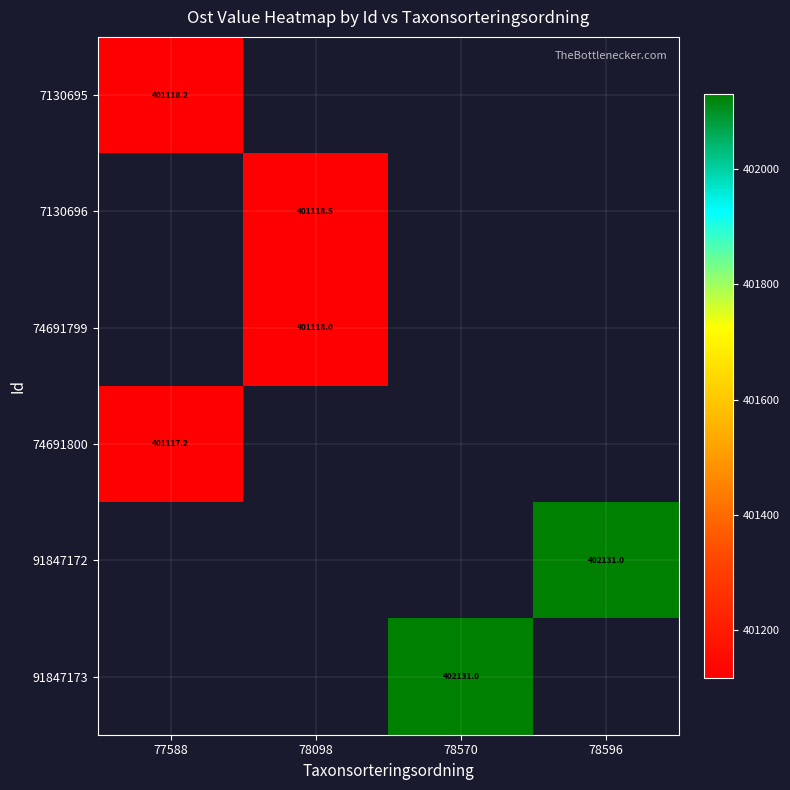

How many series are shown in this chart?

6